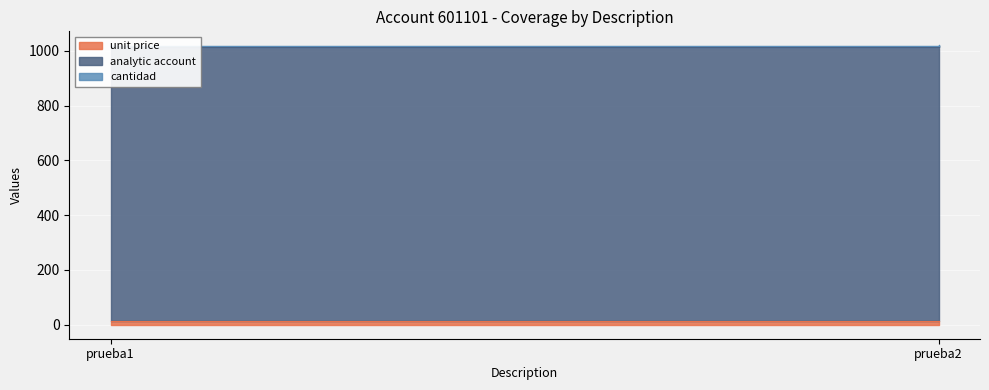

What is the value of the analytic account point at the 1st from the left?

1002